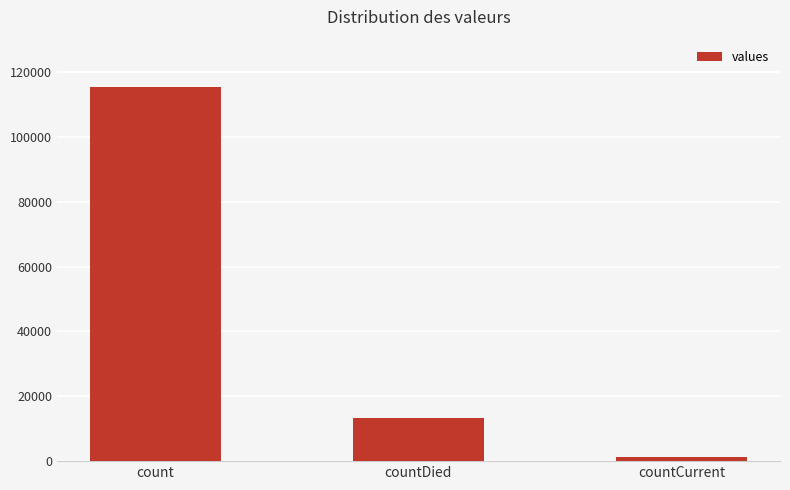

What is the ratio of the value at count to the value at countCurrent?

83.4